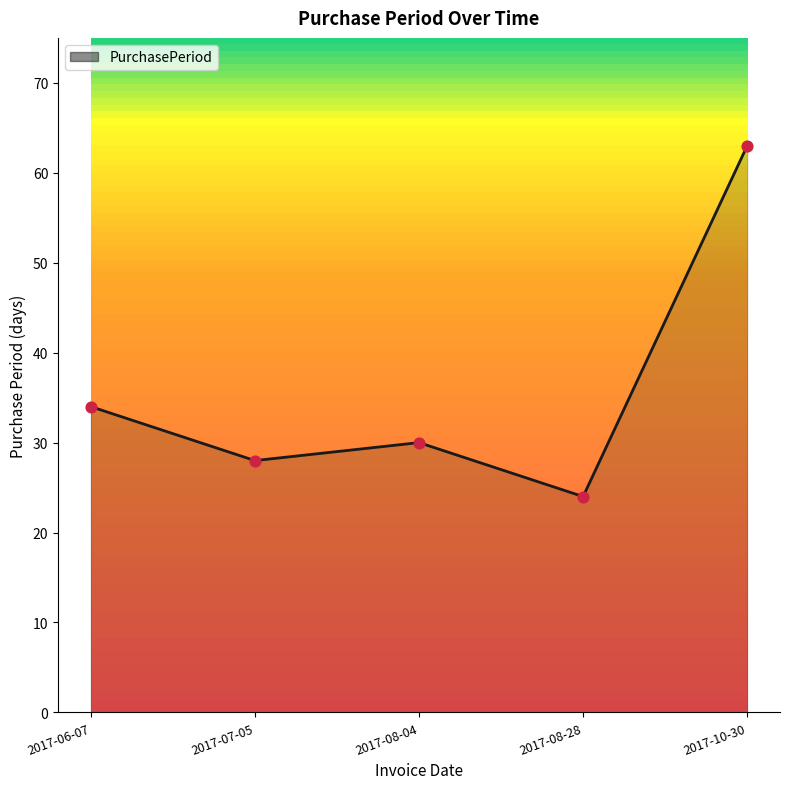

What is the ratio of the value at 2017-08-04 to the value at 2017-06-07?

0.9